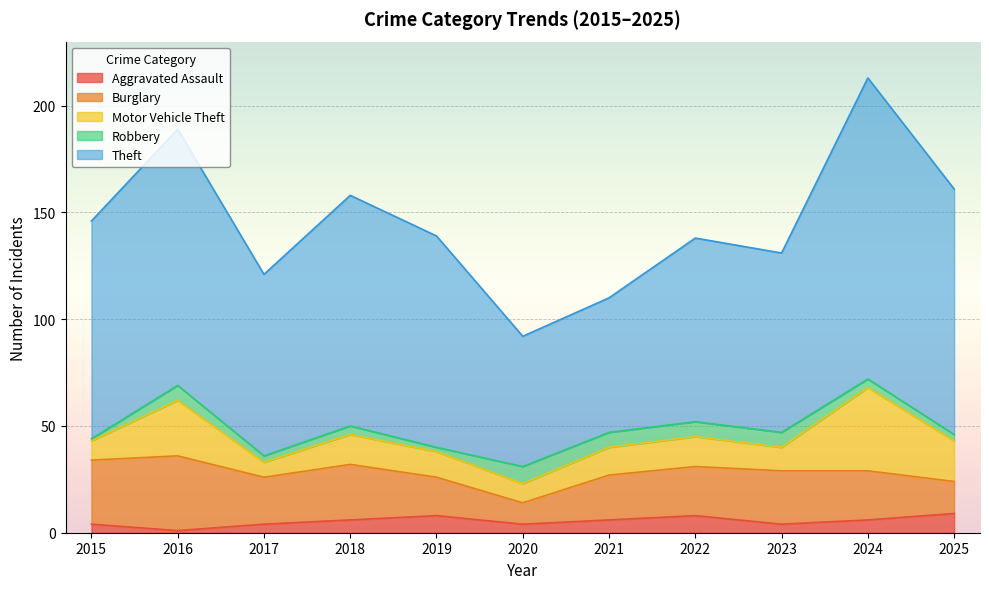

What is the lowest value of the Theft series?

61